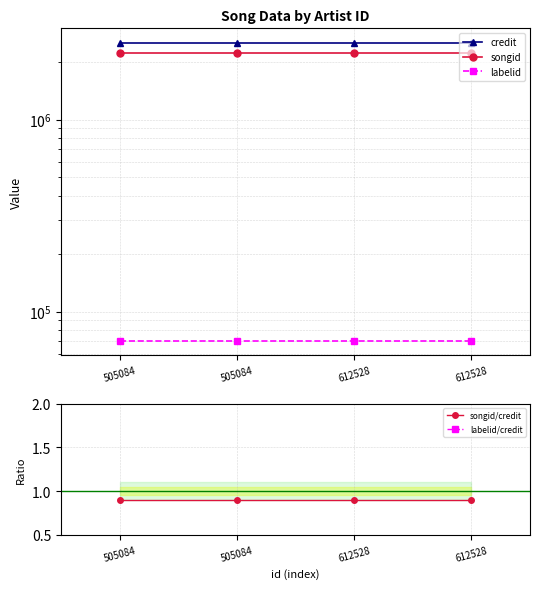

At how many categories does at least one series exceed 2493123?

4